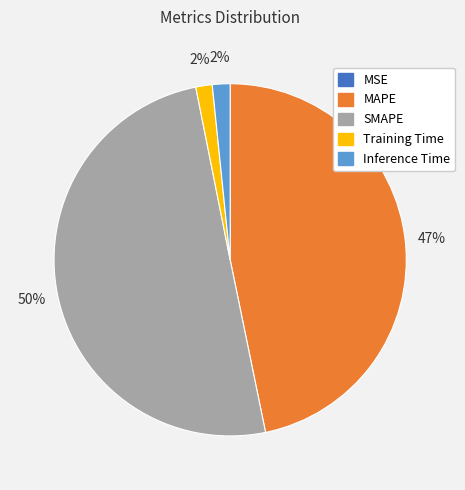

The Inference Time slice represents 2% of the pie. True or false?

True